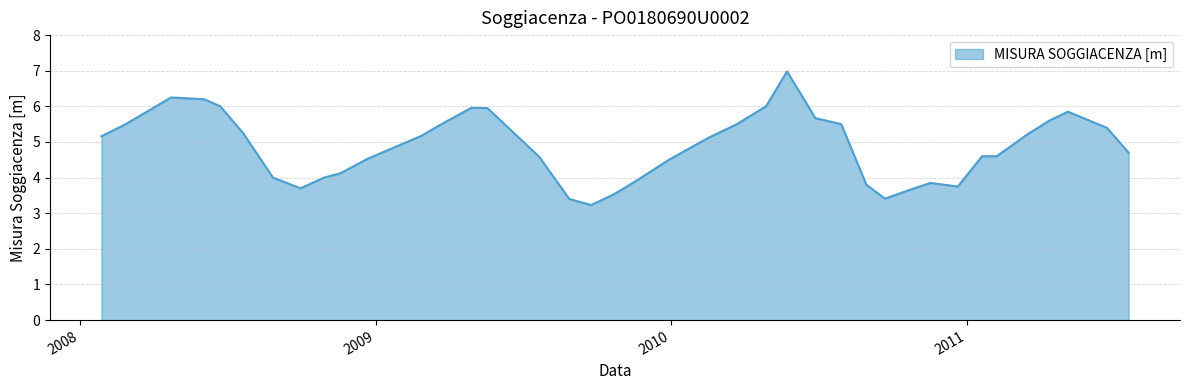

Count the number of data series in this chart.

1